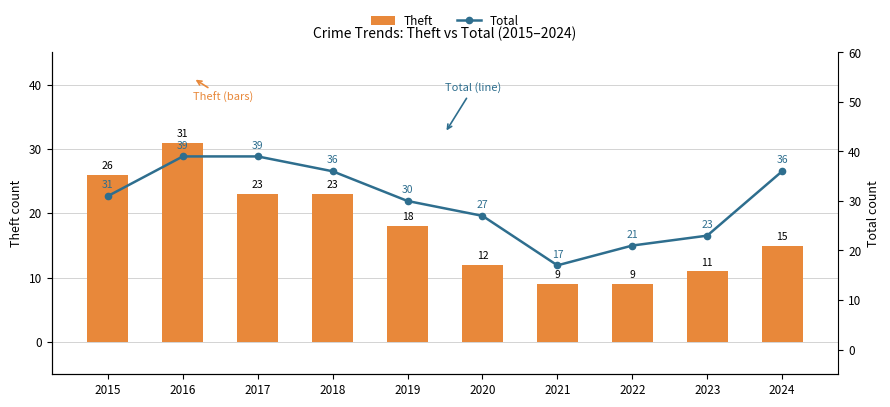

Reading left to right, transcribe all the data shown in this chart.

Theft: 2015=26	2016=31	2017=23	2018=23	2019=18	2020=12	2021=9	2022=9	2023=11	2024=15
Total: 2015=31	2016=39	2017=39	2018=36	2019=30	2020=27	2021=17	2022=21	2023=23	2024=36